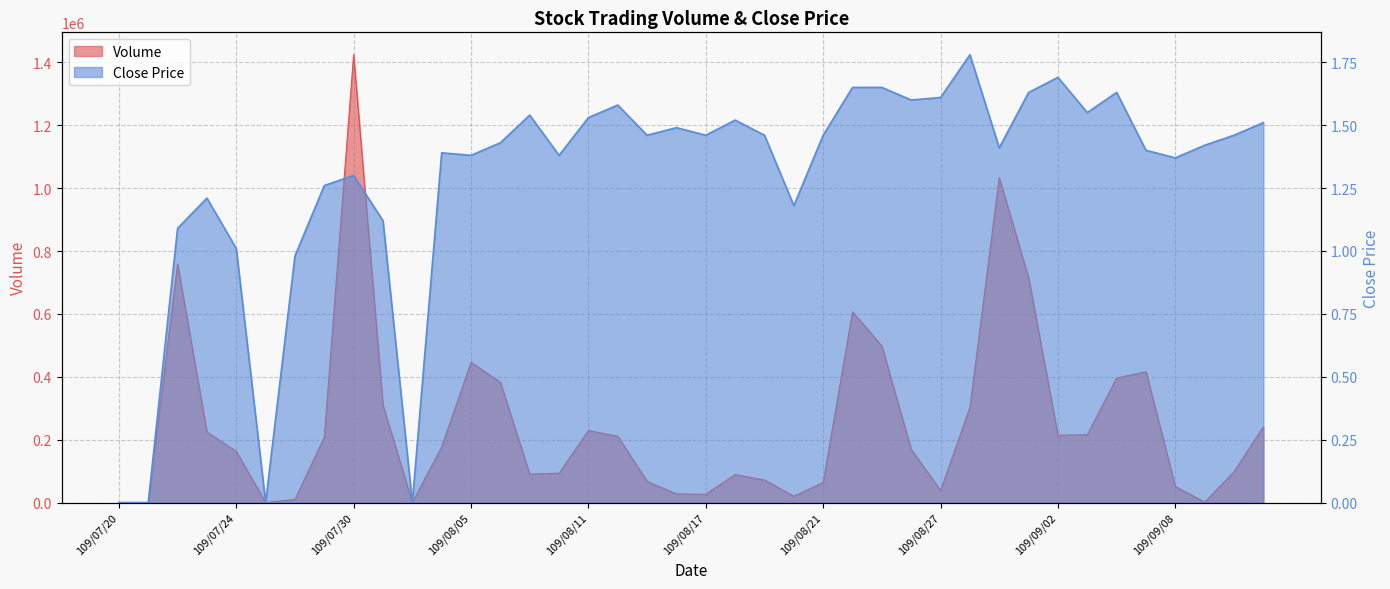

Is the value of Close at 109/09/08 greater than the value of Volume at 109/08/04?

No